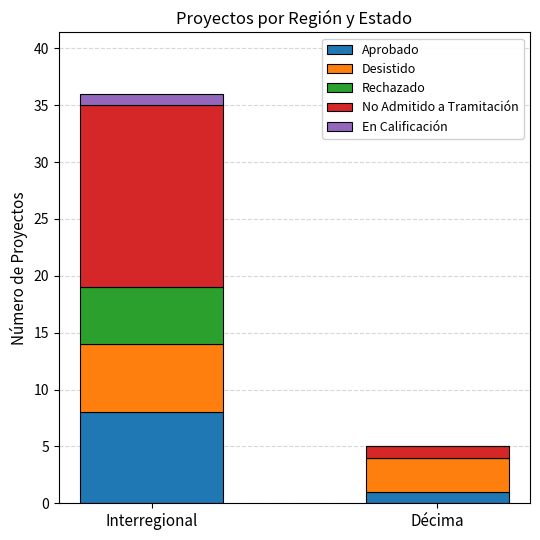

At which category is the sum across all series the highest?

Interregional